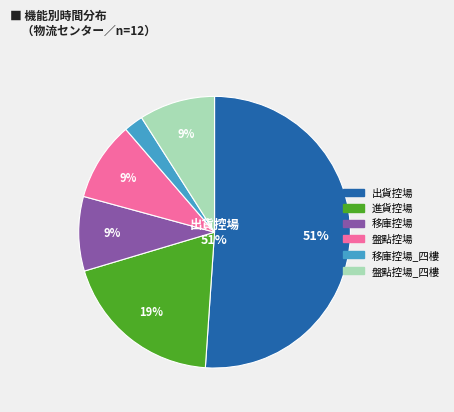

Is there a majority slice in this chart?

Yes